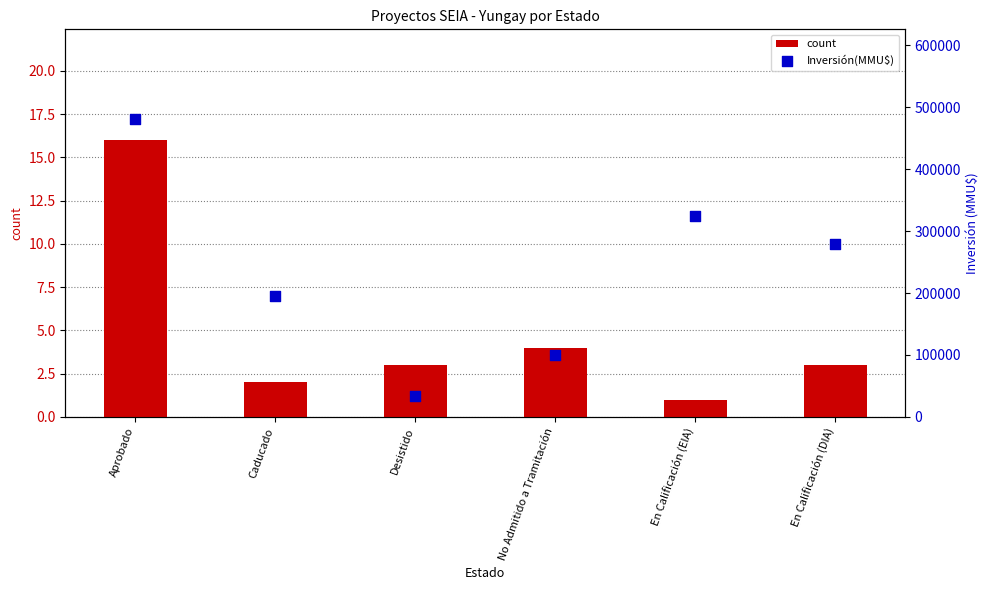

At which category is the sum across all series the highest?

Aprobado